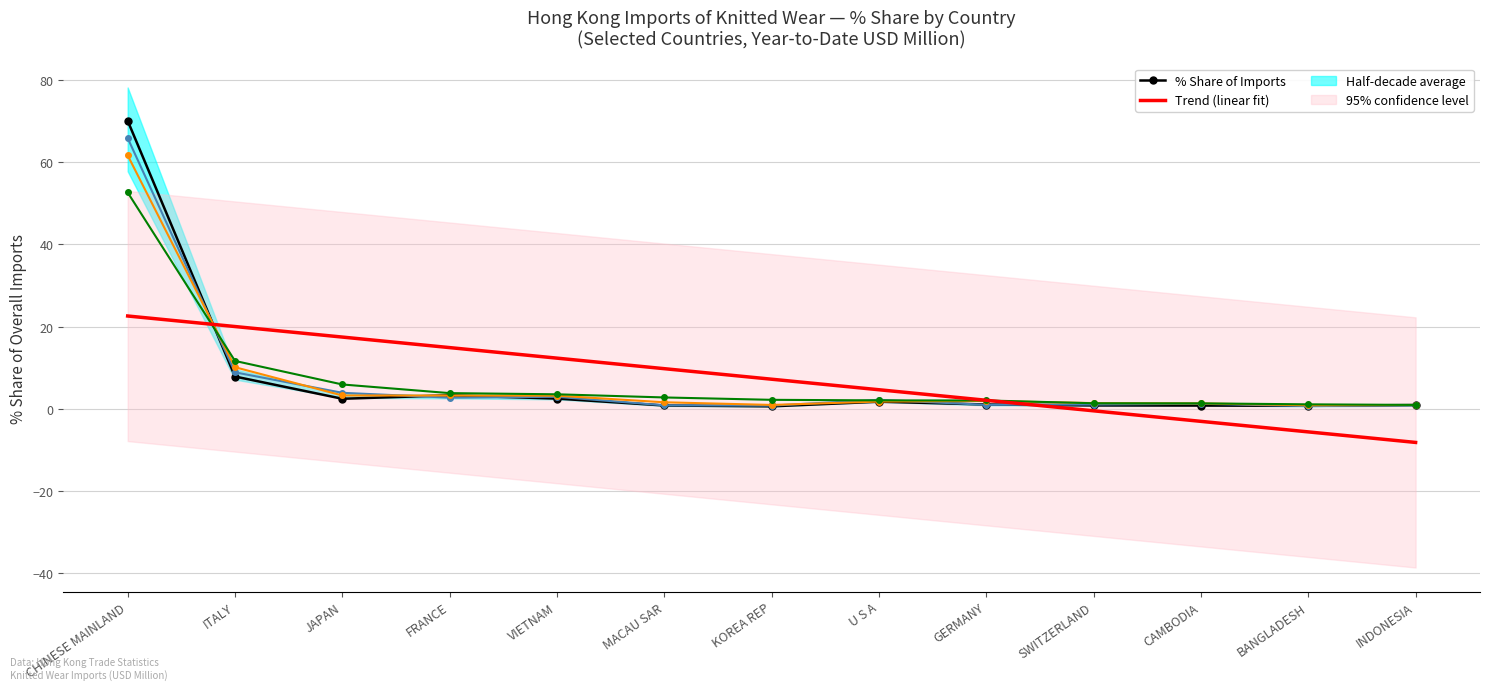

At how many categories does at least one series exceed 19?

2